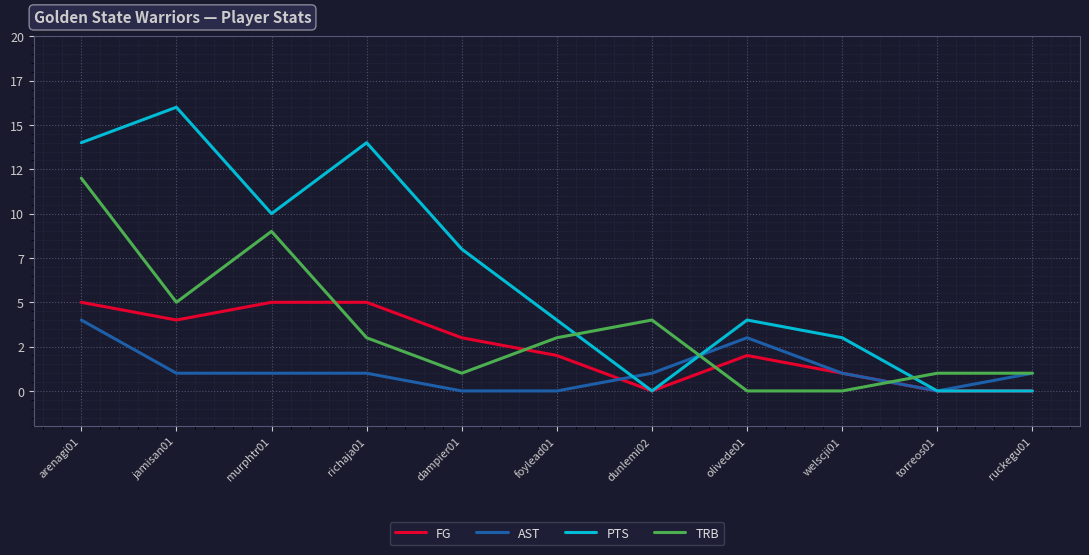

In AST, how many points are lower than both neighbors (excluding endpoints)?

1